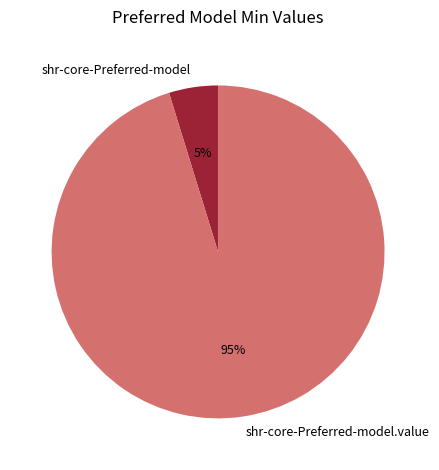

To the nearest percent, what is the average slice percentage?

50%